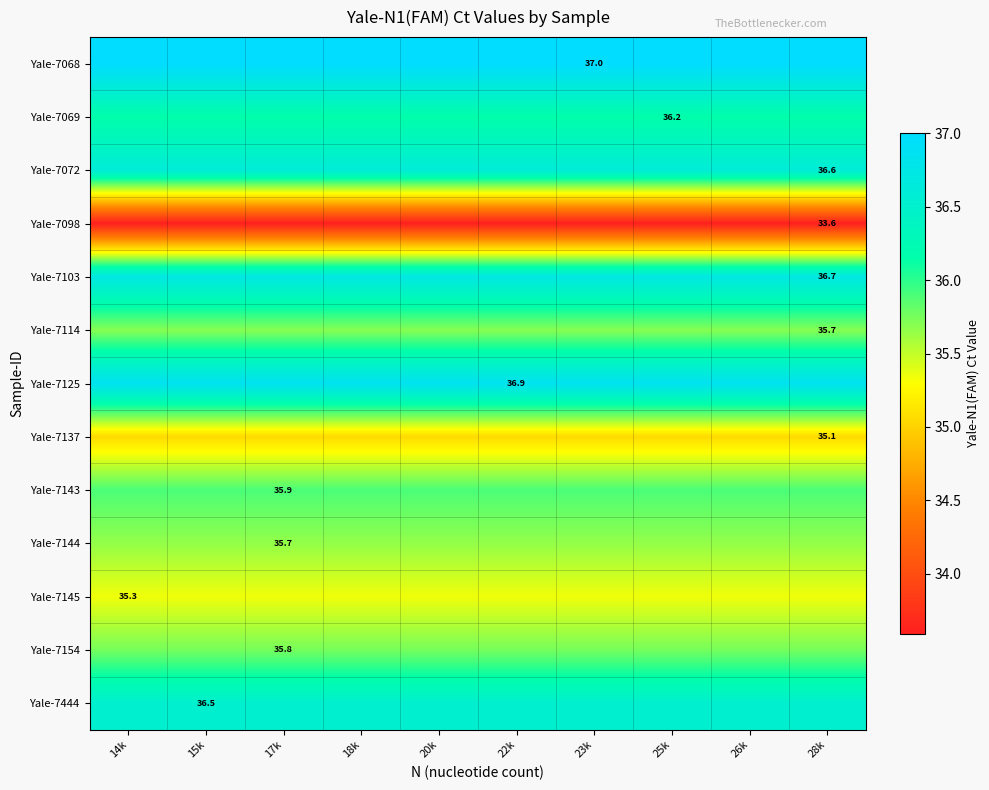

What is the sum of all Yale-7125 values?

368.6